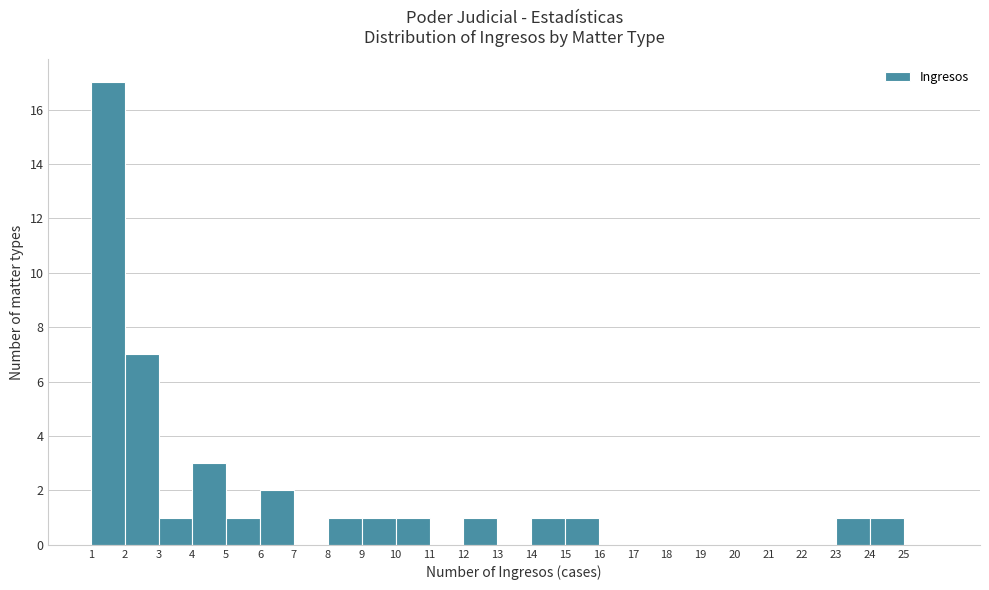

What is the height of the bar covering 10 to 11 on the x-axis? The values are not printed on the chart, so give them approximately, as read against the axis.

1